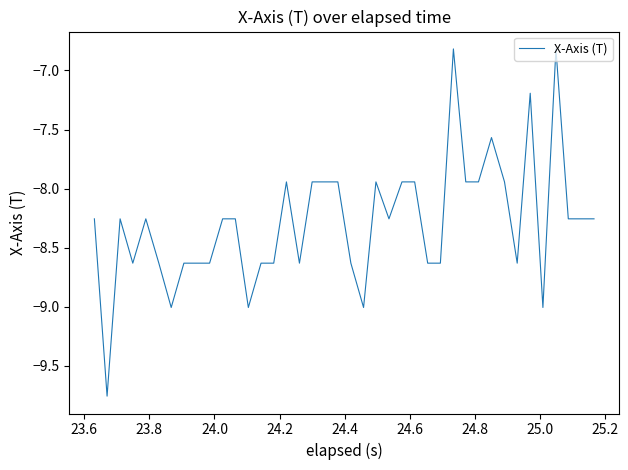

What is the difference between the maximum and minimum values?

2.9